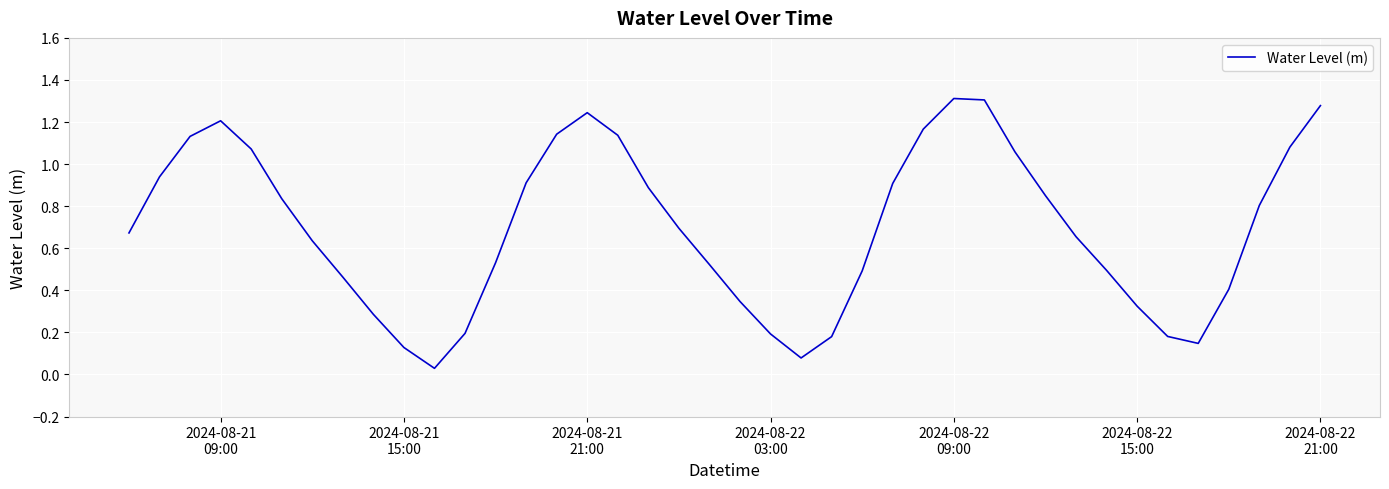

Does the chart have visible grid lines?

Yes